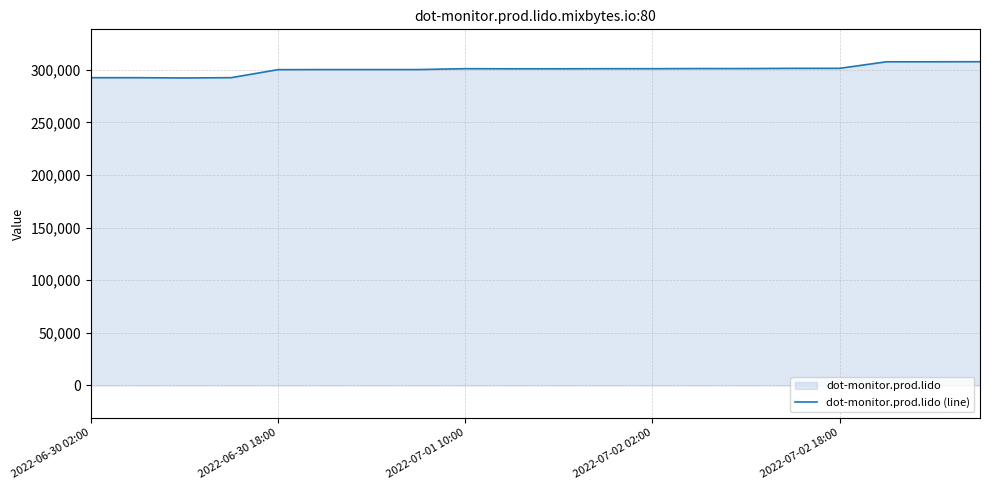

What is the sum of all values?

6002756